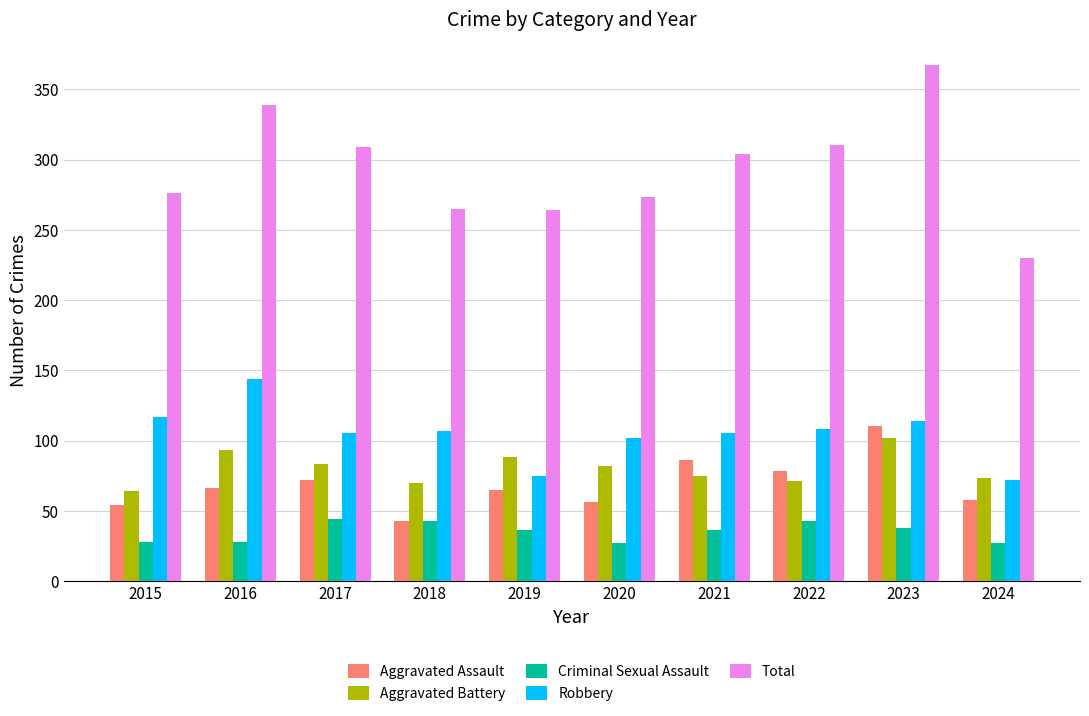

Is the value of Aggravated Battery at 2023 greater than the value of Total at 2022?

No